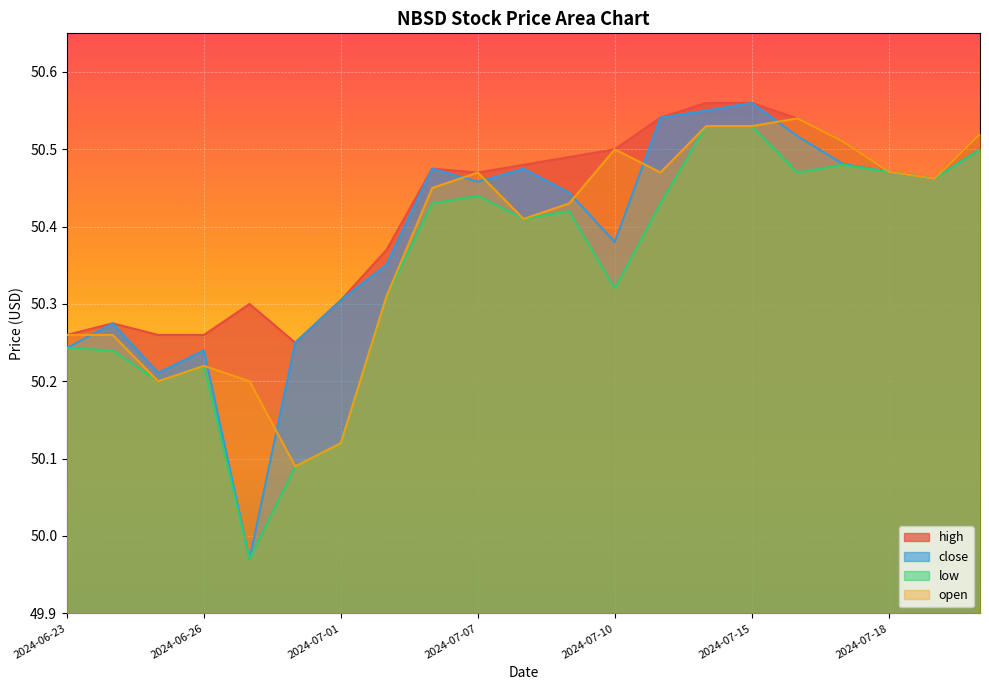

Is the value of close at 2024-06-30 greater than the value of open at 2024-07-11?

No